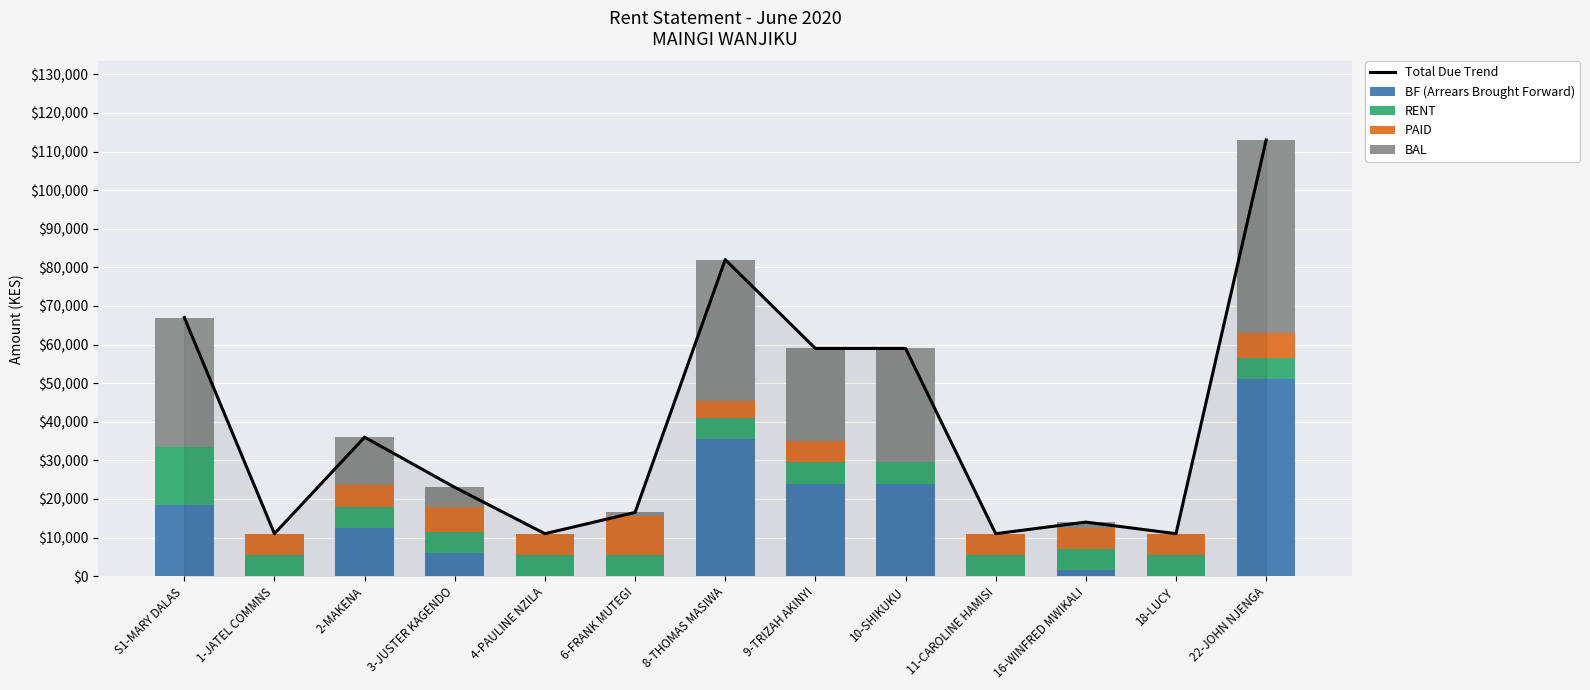

How many distinct data groups are displayed?

5